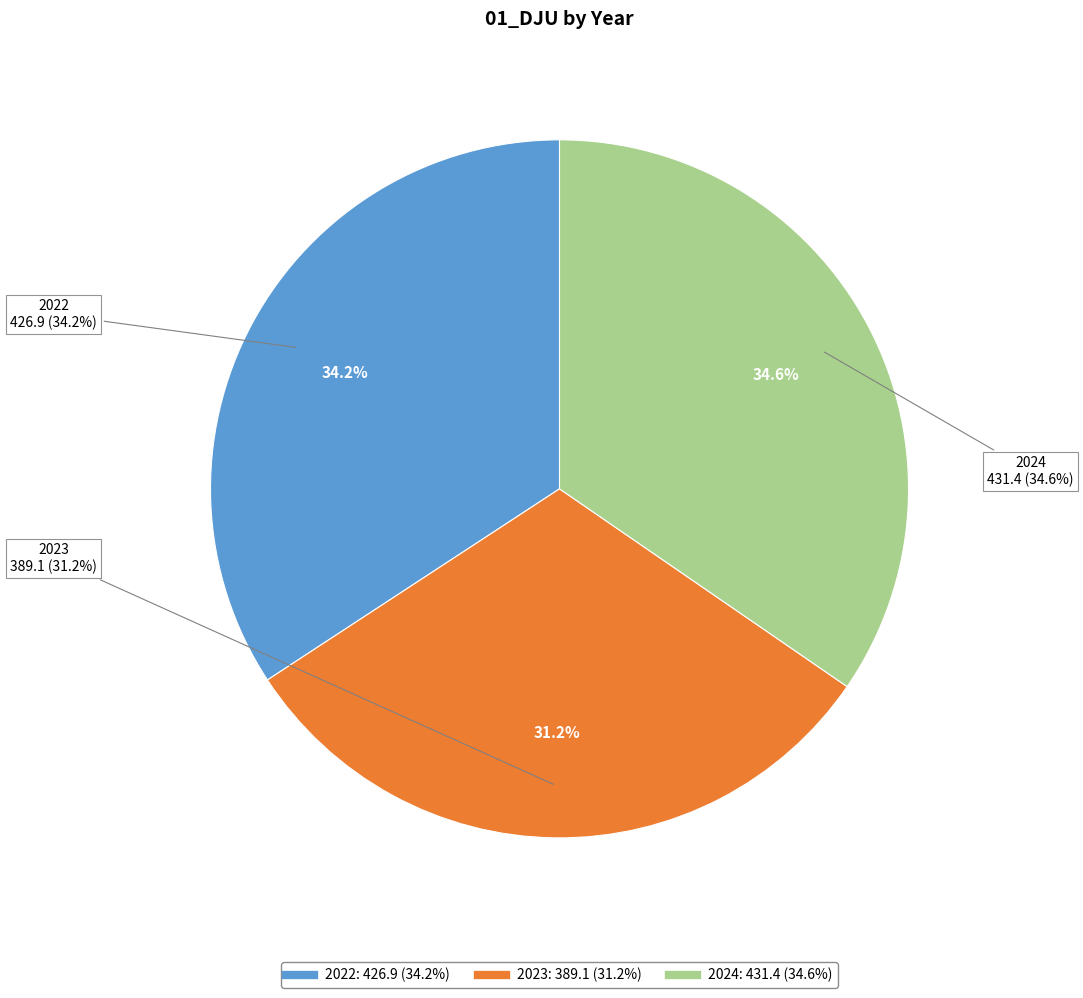

What percentage is the 2024 slice, to the nearest percent?

35%